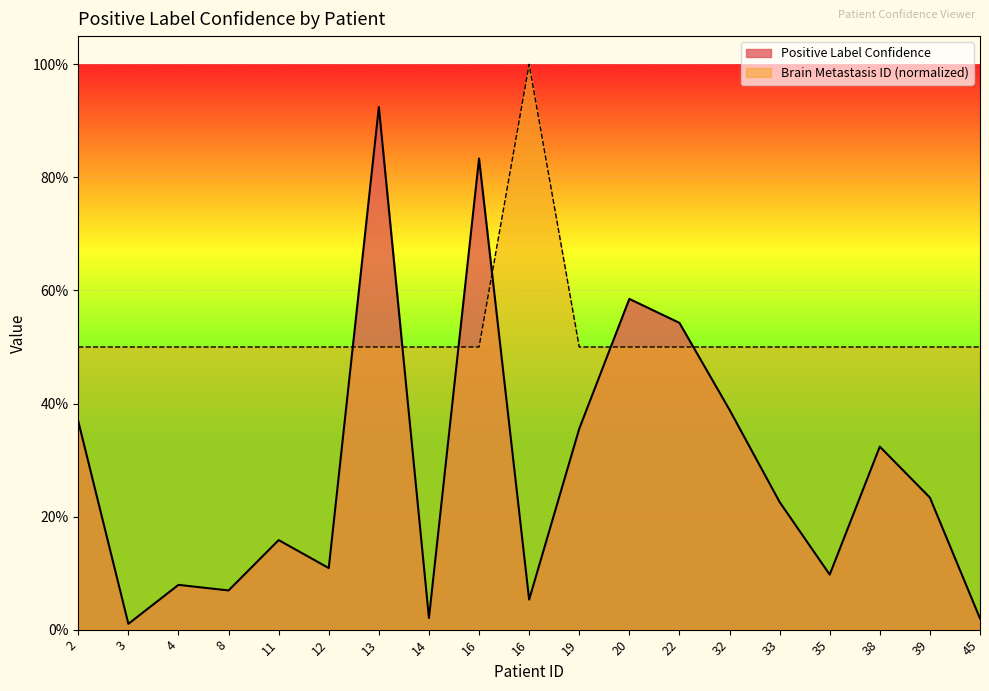

What is the difference between the maximum and second lowest values in the Positive Label Confidence series?

0.9